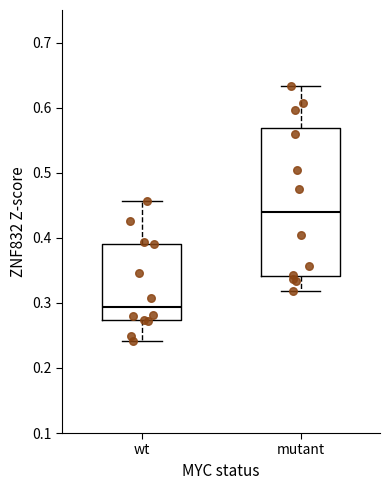

Where does the median line of the box for wt sit on the y-axis? The values are not printed on the chart, so give them approximately, as read against the axis.

0.29